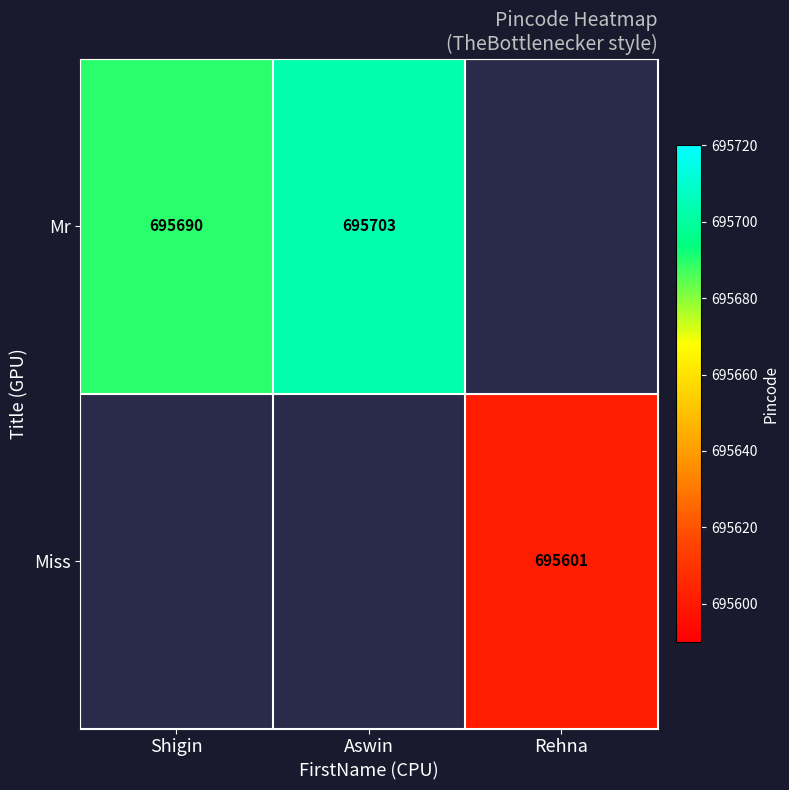

At which category does the chart reach its peak across all series?

Aswin